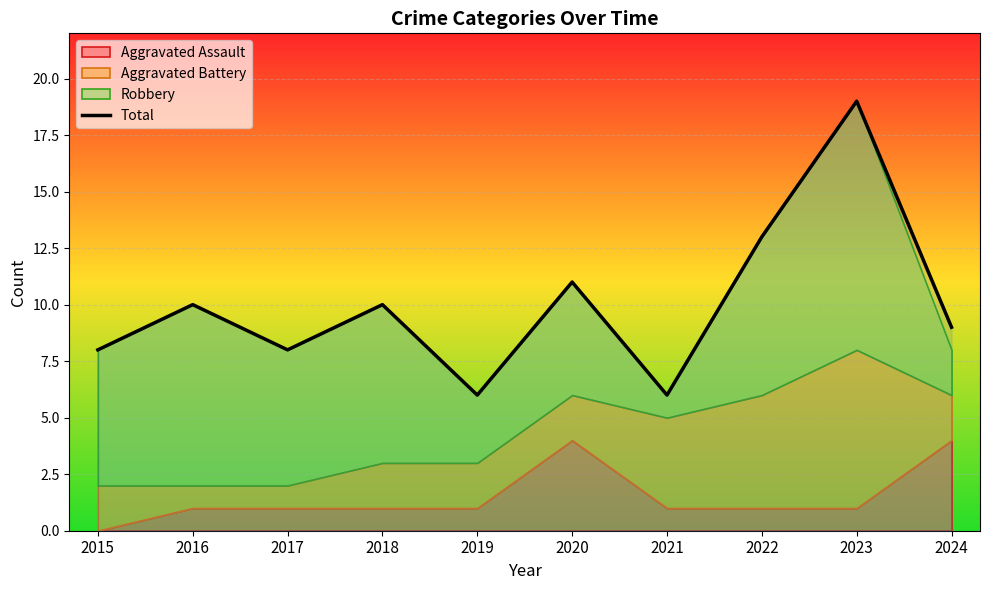

True or false: the data shows 19 at 2023.

True